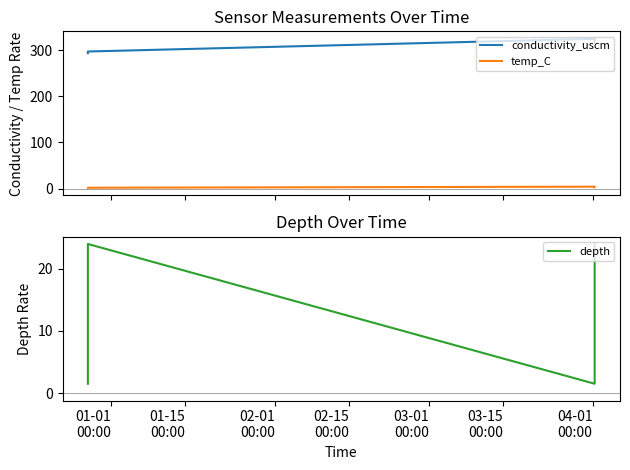

Rank the series at 01-15
00:00 from lowest to highest value.

temp_C, depth, conductivity_uscm